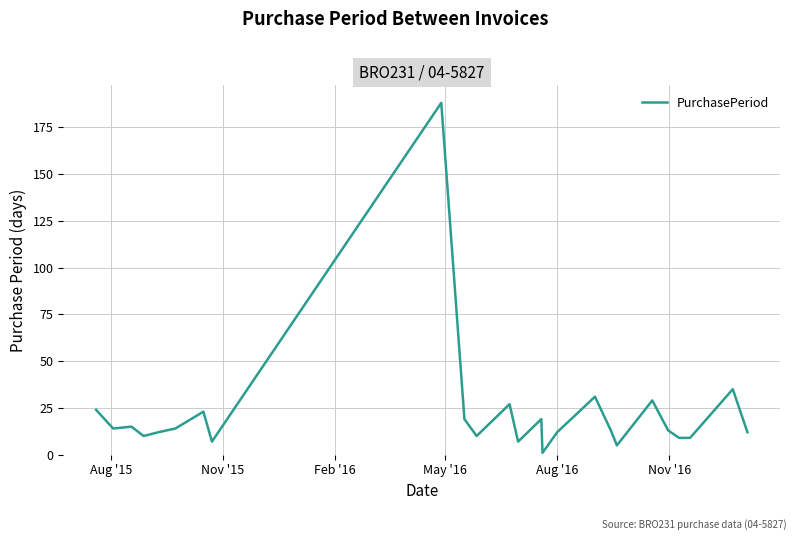

What is the difference between the maximum and minimum values?

187